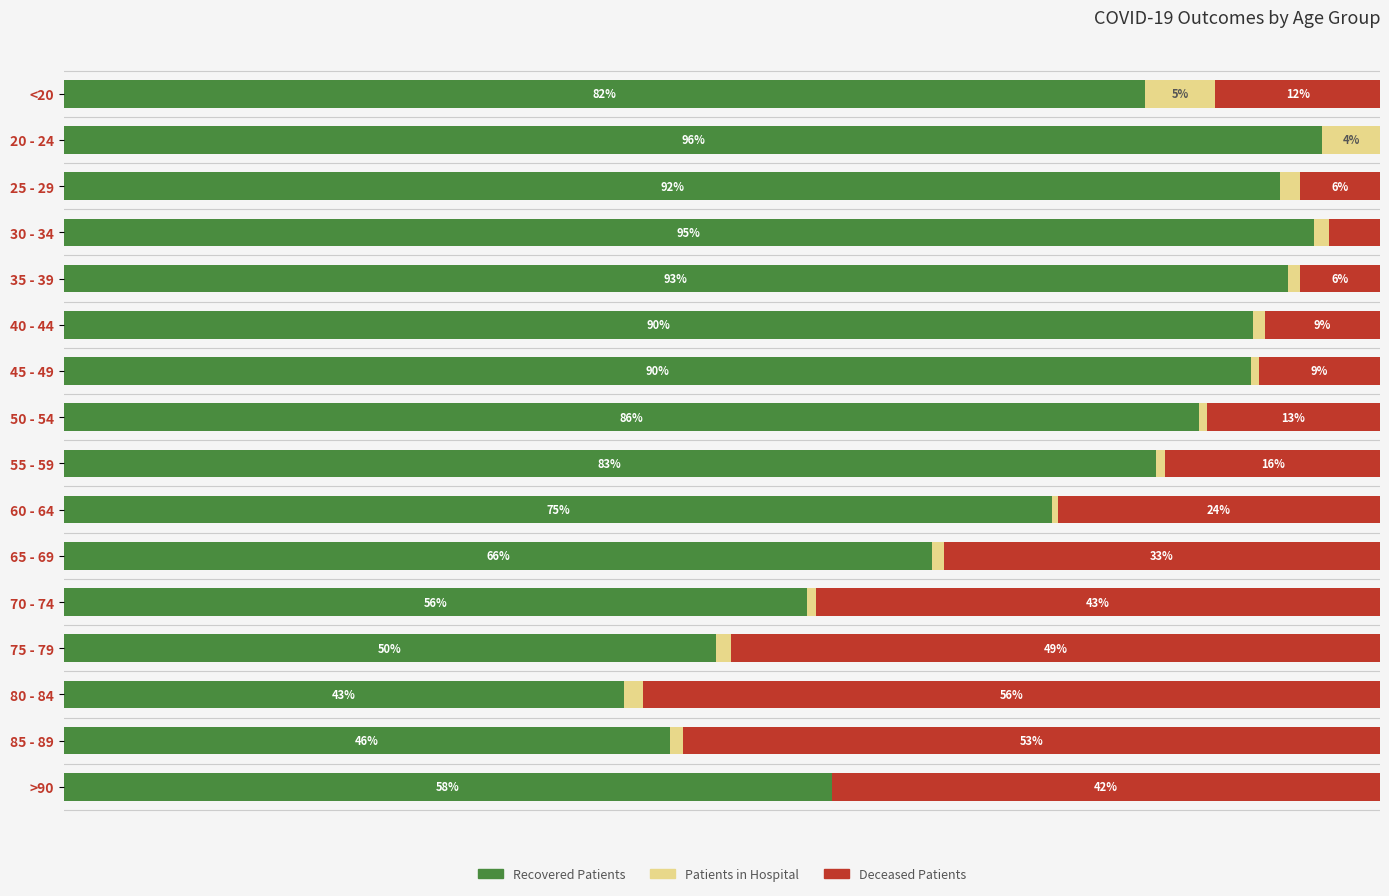

What are all the series names shown in the legend?

Recovered Patients, Patients in Hospital, Deceased Patients